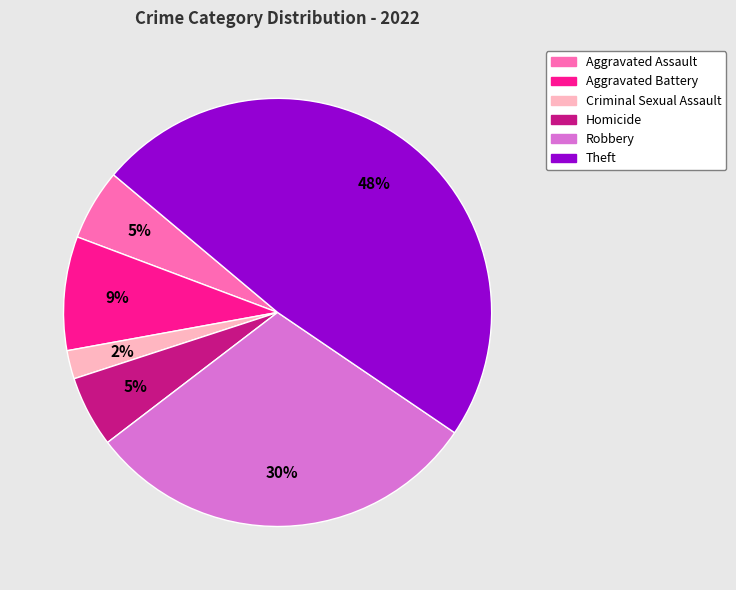

To the nearest percent, what percentage of the pie is Homicide?

5%